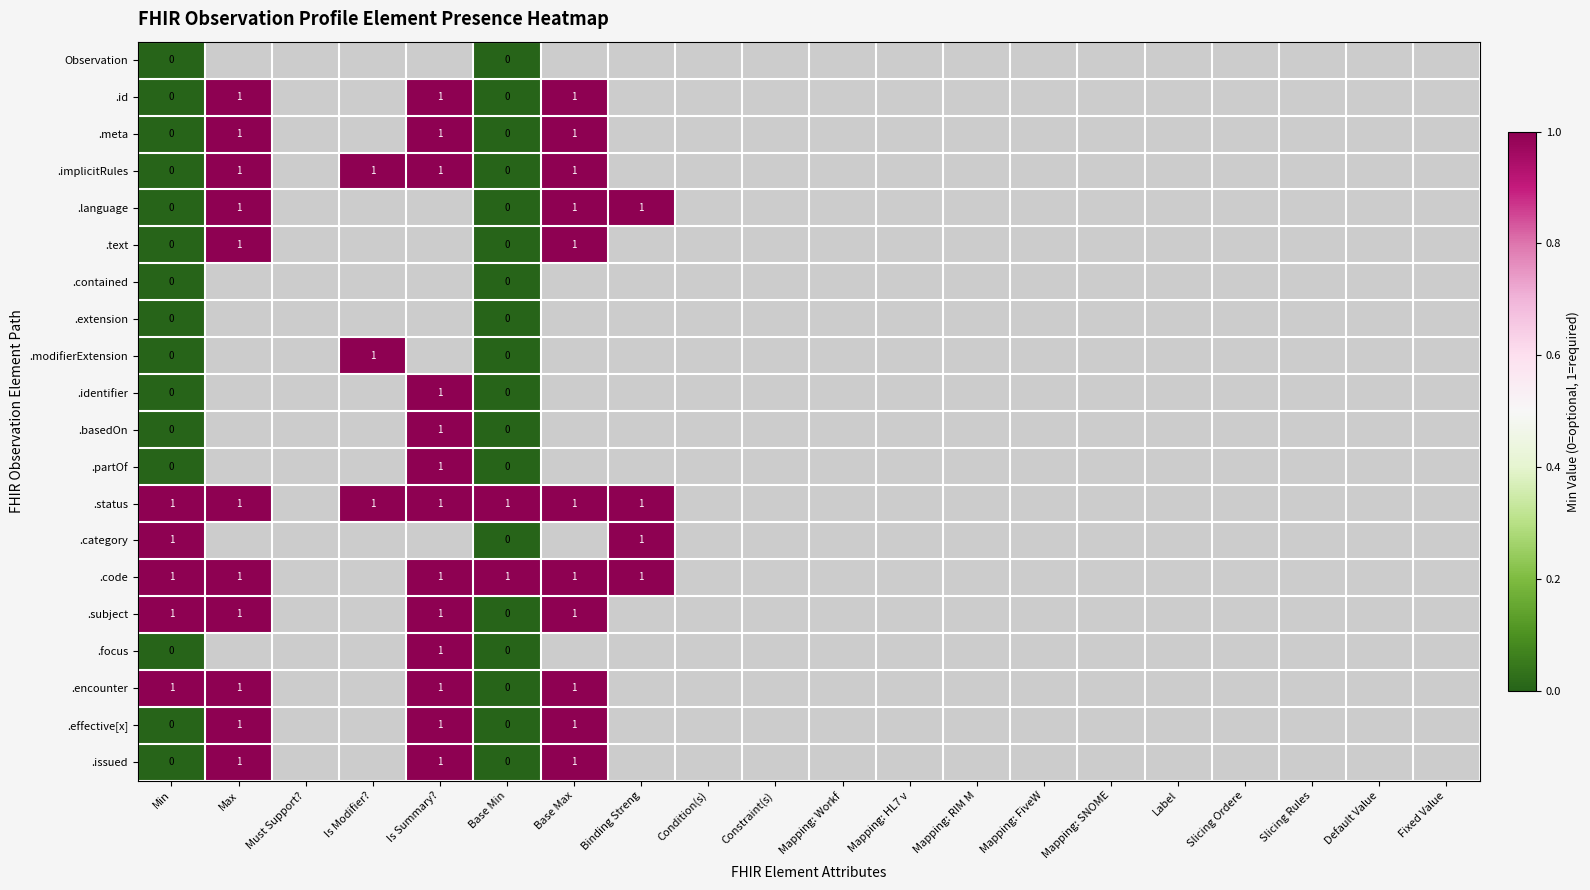

True or false: .status has a value of 1 at Base Max.

True